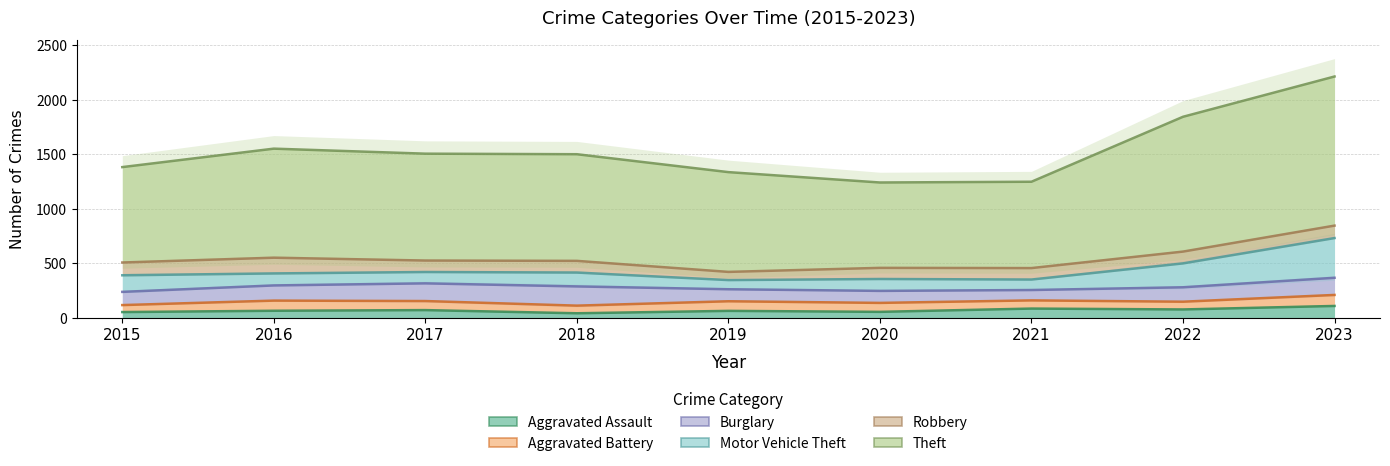

Which series ends up on top after the final intersection of Motor Vehicle Theft and Robbery?

Motor Vehicle Theft